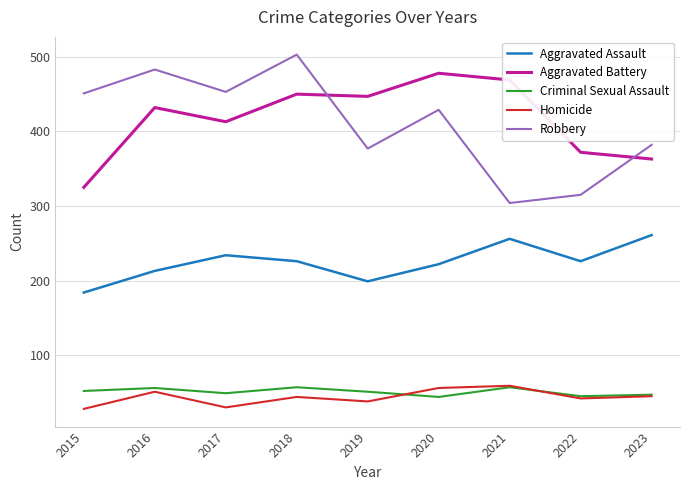

What is the maximum value for Aggravated Assault?

261